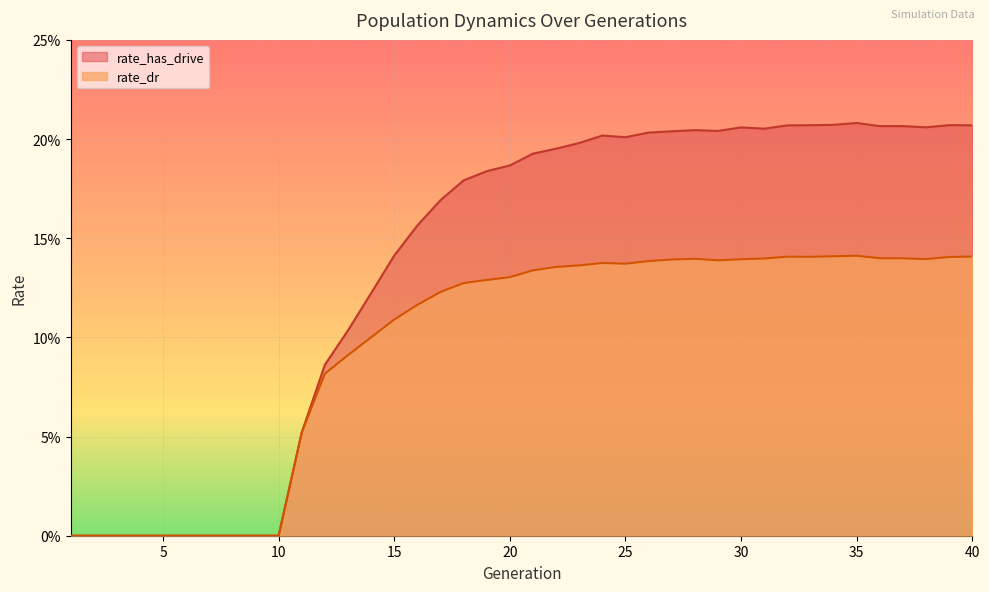

Rank the categories by rate_has_drive value from lowest to highest.

1, 2, 3, 4, 5, 6, 7, 8, 9, 10, 11, 12, 13, 14, 15, 16, 17, 18, 19, 20, 21, 22, 23, 25, 24, 26, 27, 29, 28, 31, 30, 38, 36, 37, 32, 40, 33, 39, 34, 35